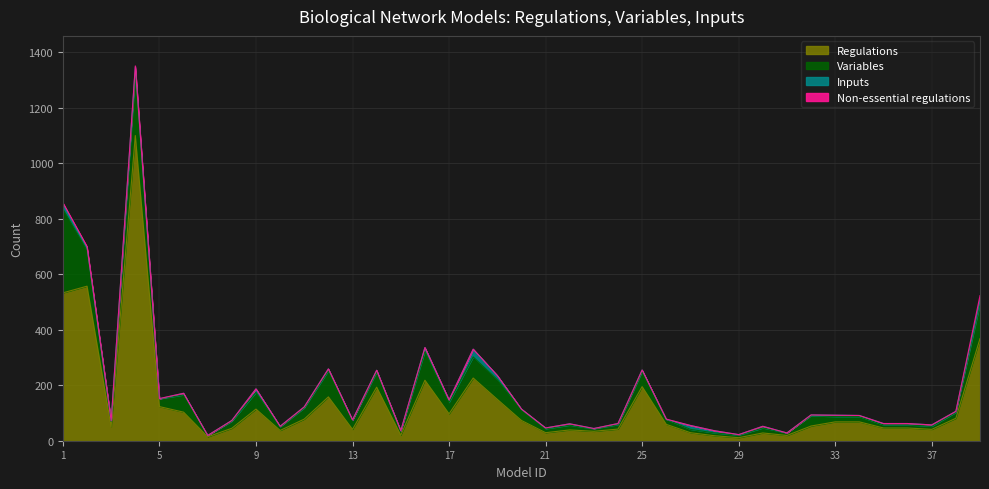

What is the total value across all series at 1?

858